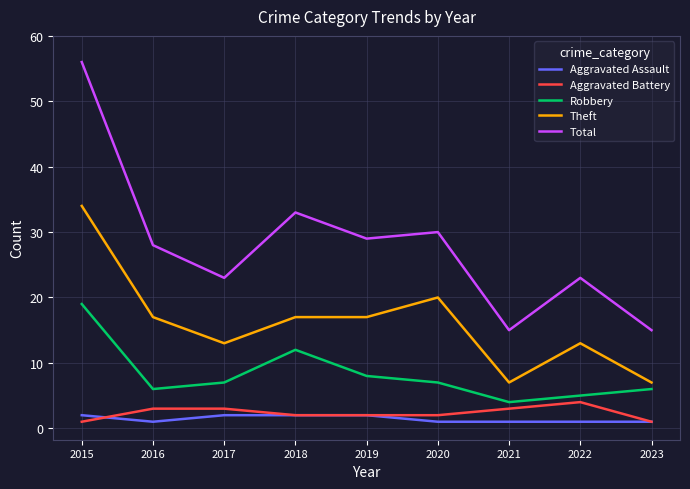

Which series changed the most between 2015 and 2022?

Total